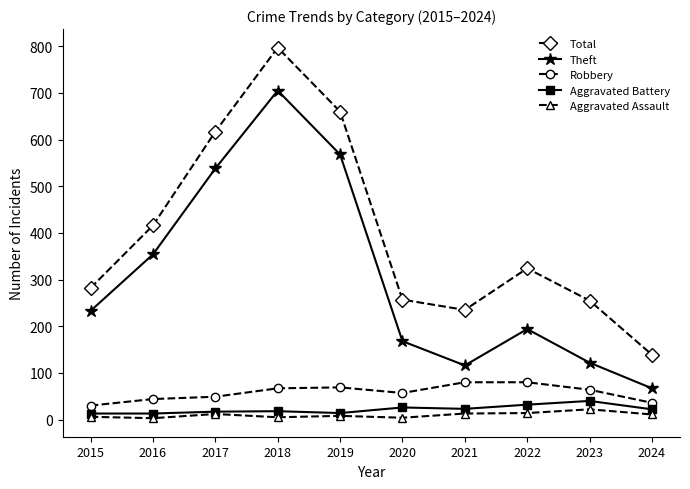

How many lines are shown in the chart?

5